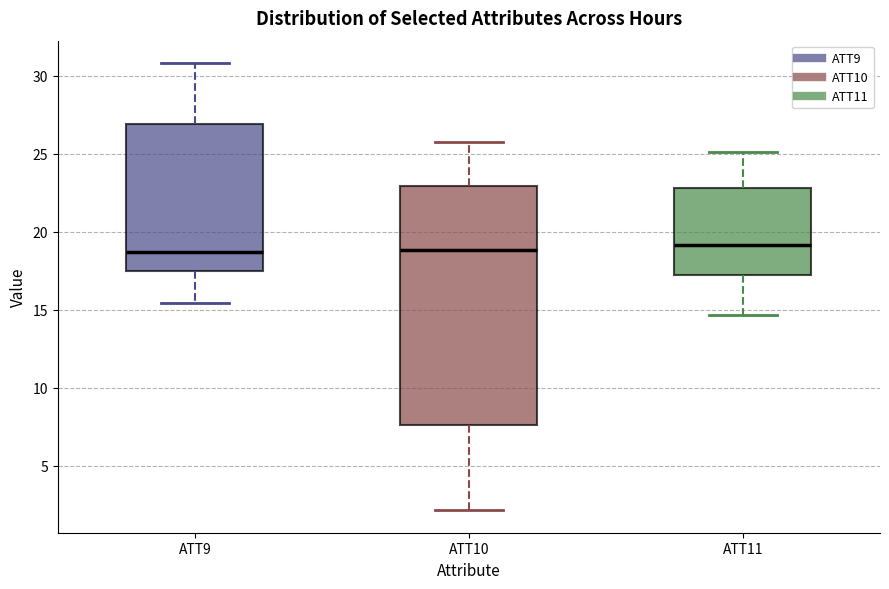

Reading left to right, transcribe this box plot: for each box, give where its median line is, the range the box spans, and where its two whiskers end, as read against the y-axis. The values are not printed on the chart, so give them approximately, as read against the axis.

ATT9: median 18.5, box 17.5 to 27.0, whiskers 15.5 to 31.0
ATT10: median 19.0, box 7.5 to 23.0, whiskers 2.0 to 26.0
ATT11: median 19.0, box 17.0 to 23.0, whiskers 14.5 to 25.0